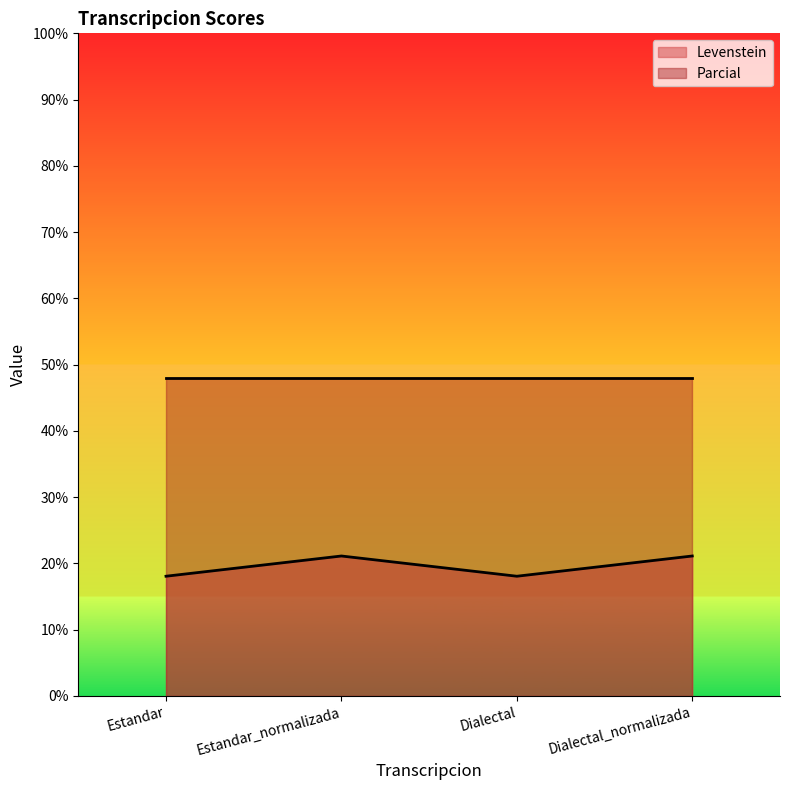

What position from the left is Estandar?

1